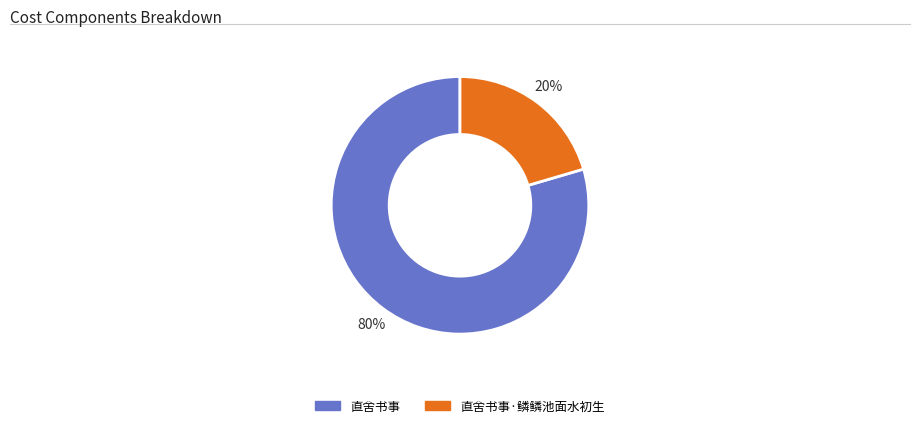

What percentage is the 直舍书事·鳞鳞池面水初生 slice, to the nearest percent?

20%